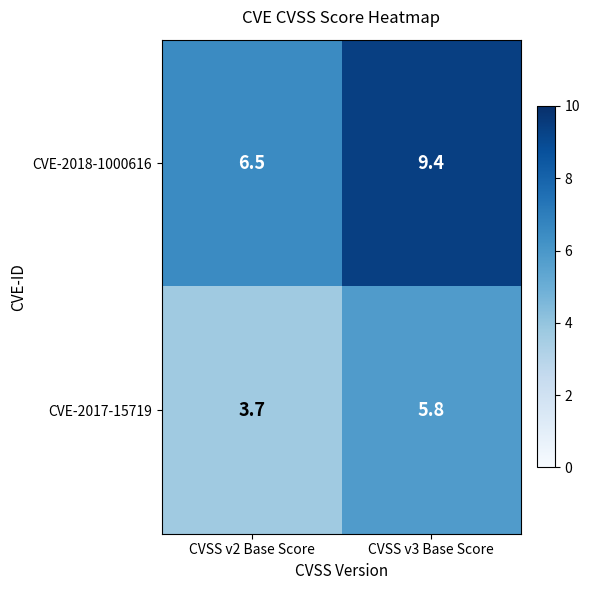

Reading left to right, transcribe all the data shown in this chart.

CVE-2018-1000616: CVSS v2 Base Score=6.5	CVSS v3 Base Score=9.4
CVE-2017-15719: CVSS v2 Base Score=3.7	CVSS v3 Base Score=5.8